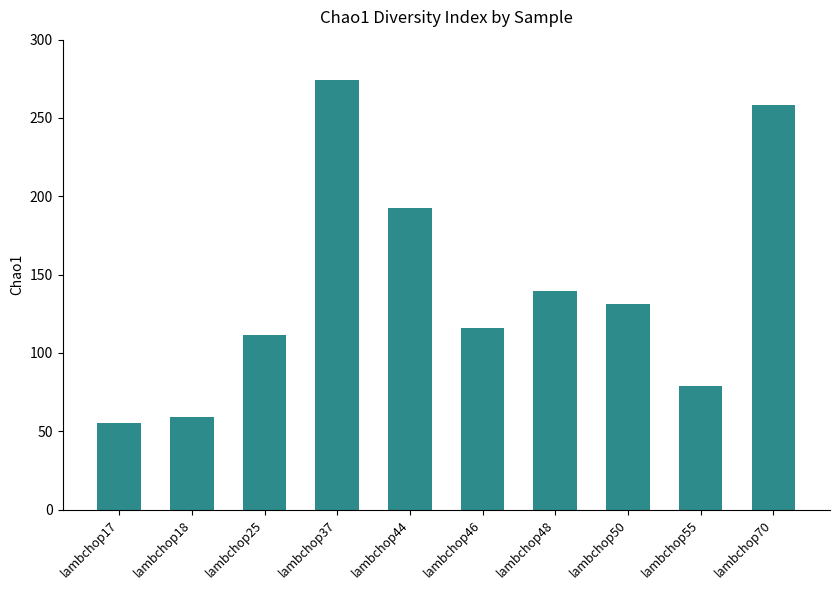

What is the sum of the values at lambchop48 and lambchop18?

199.1